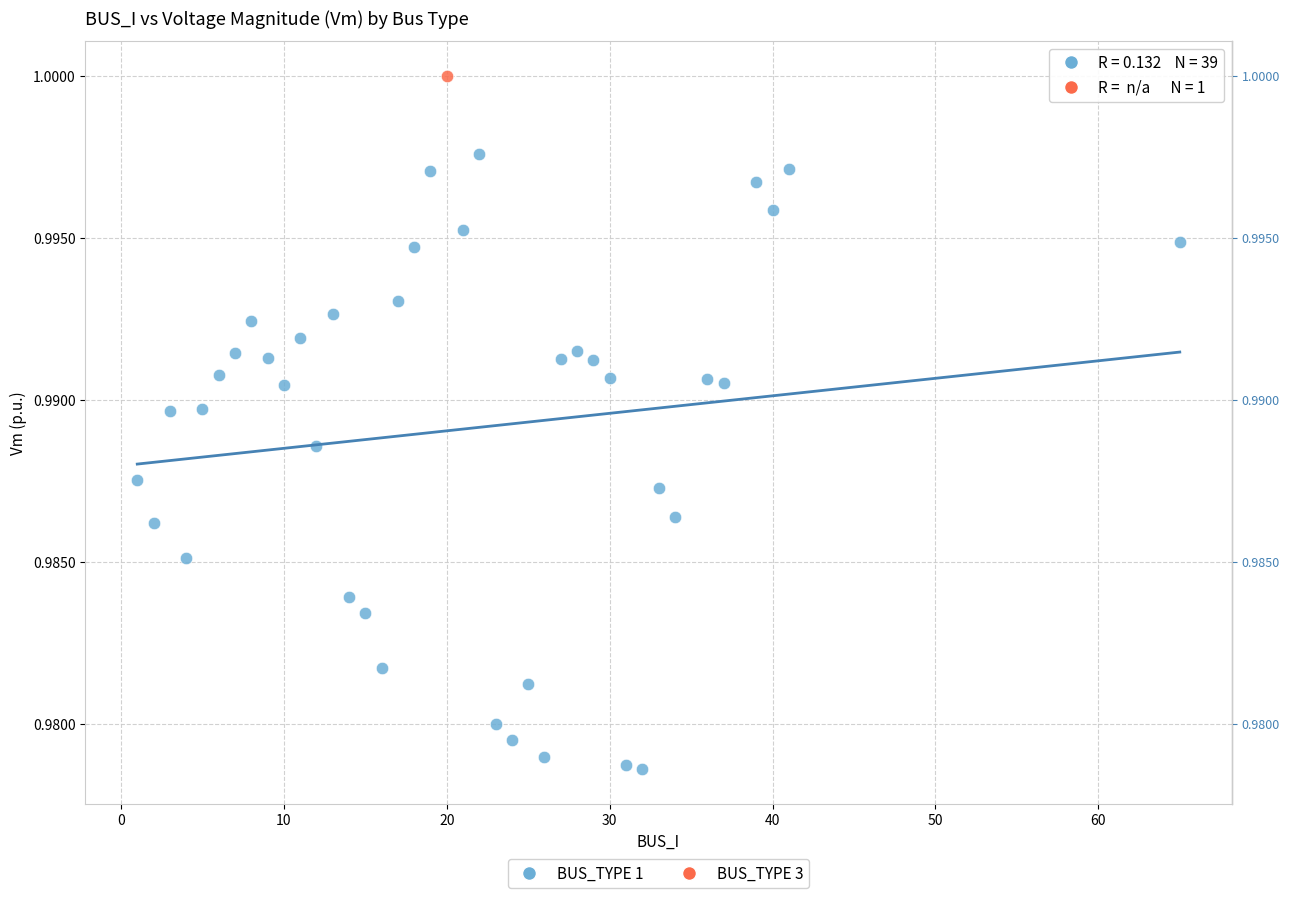

What are all the series names shown in the legend?

BUS_TYPE 1, BUS_TYPE 3